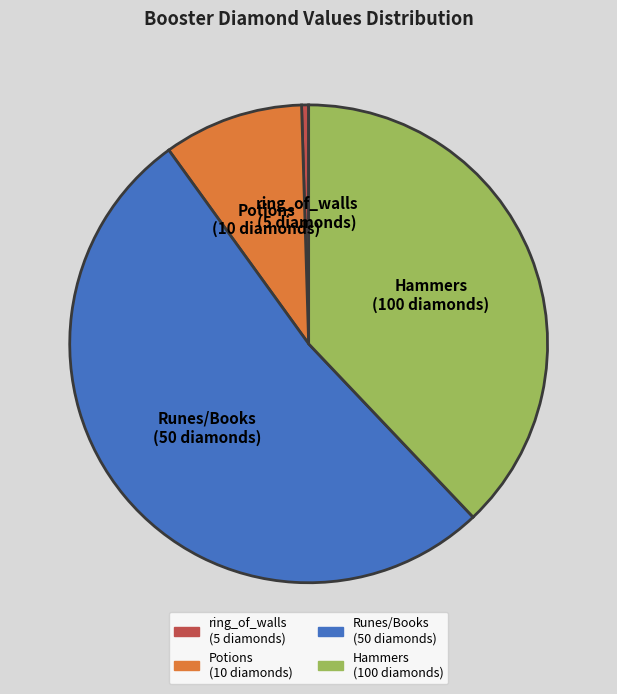

Is there a majority slice in this chart?

Yes